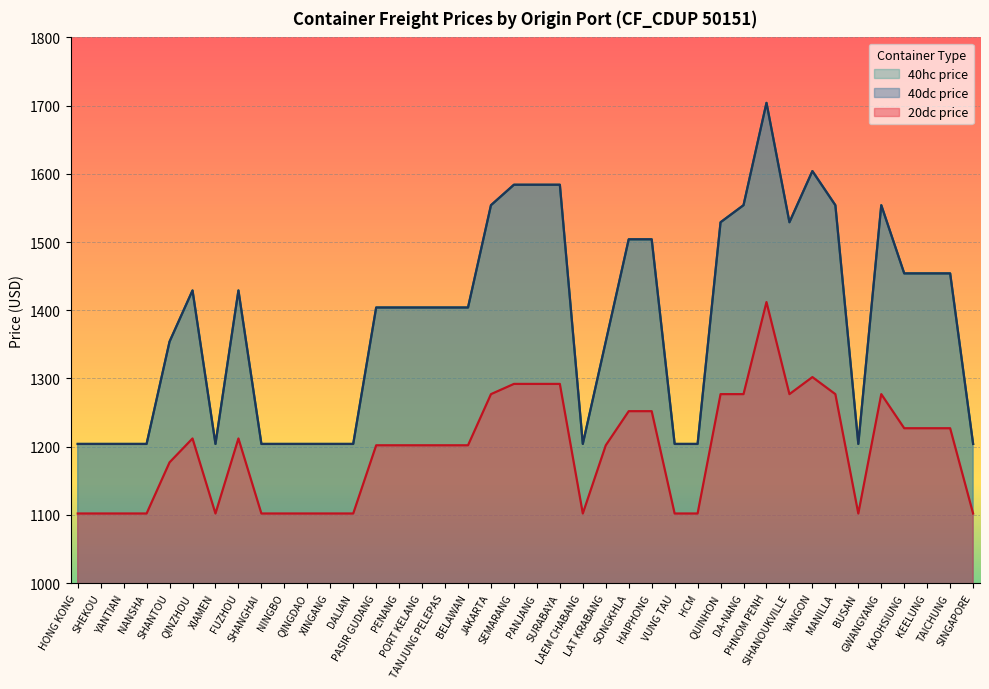

Which series has the largest total across all categories?

40dc price